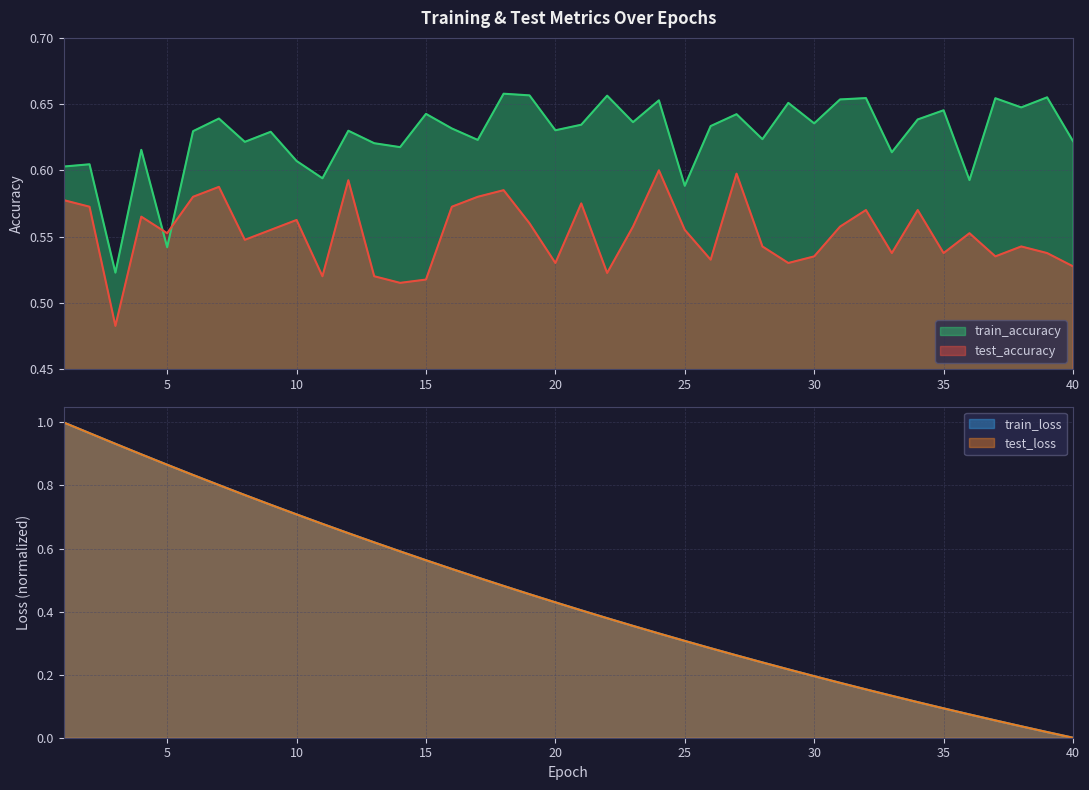

Is it true that train_accuracy equals 0.9 at 39?

False